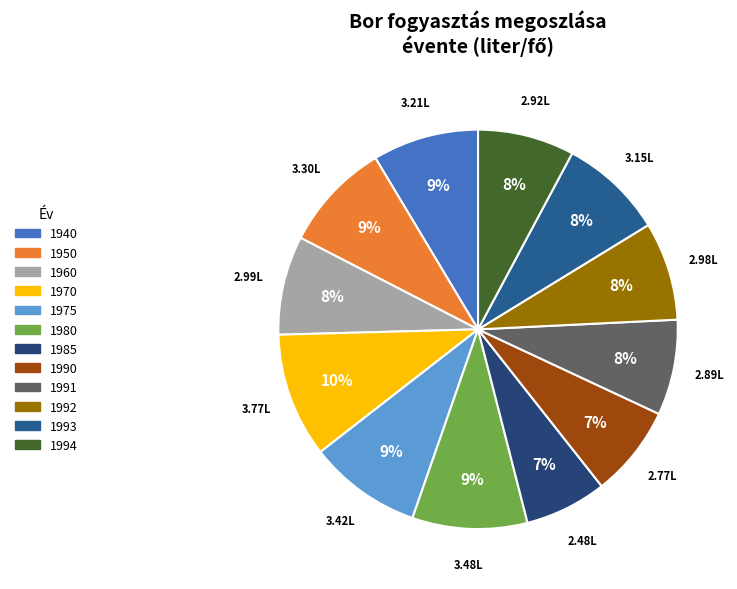

What is the smallest slice in the pie chart?

1985